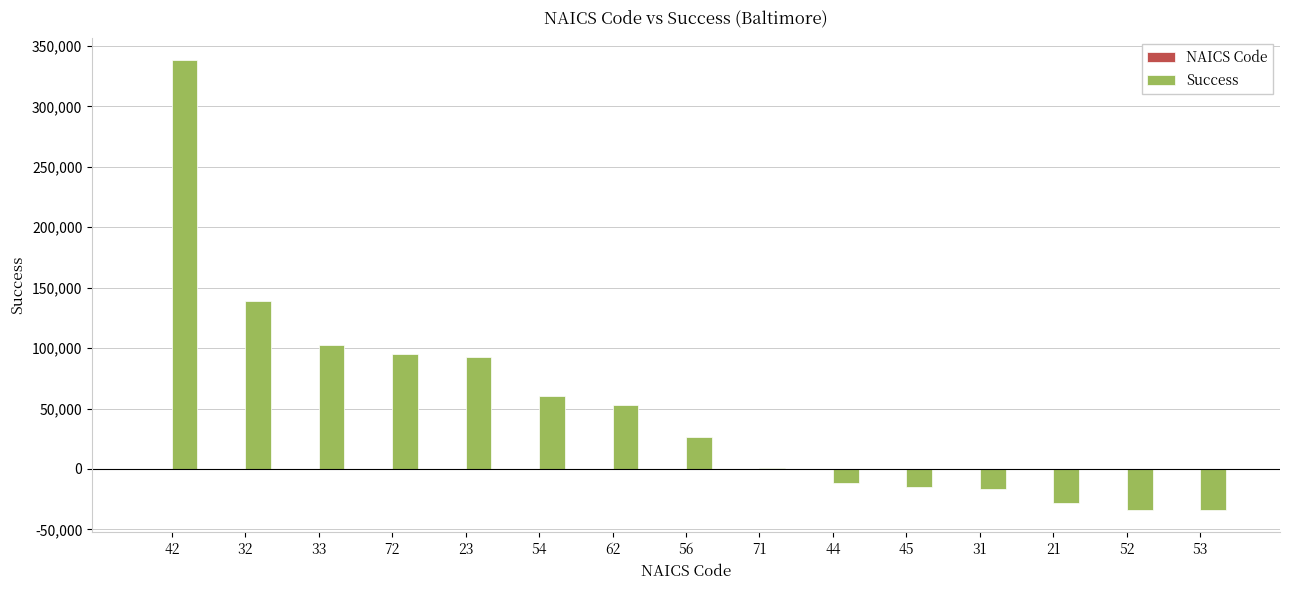

How many data points does each series have?

15